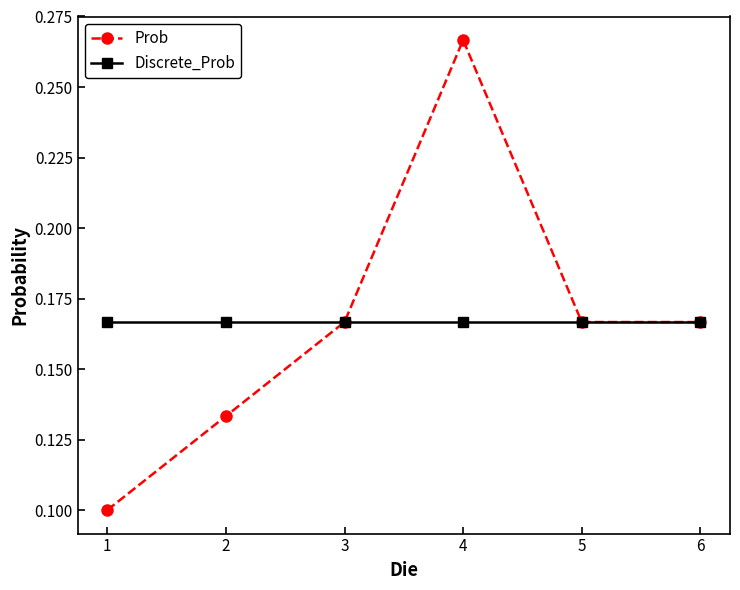

At which category does Prob reach its first local peak?

4